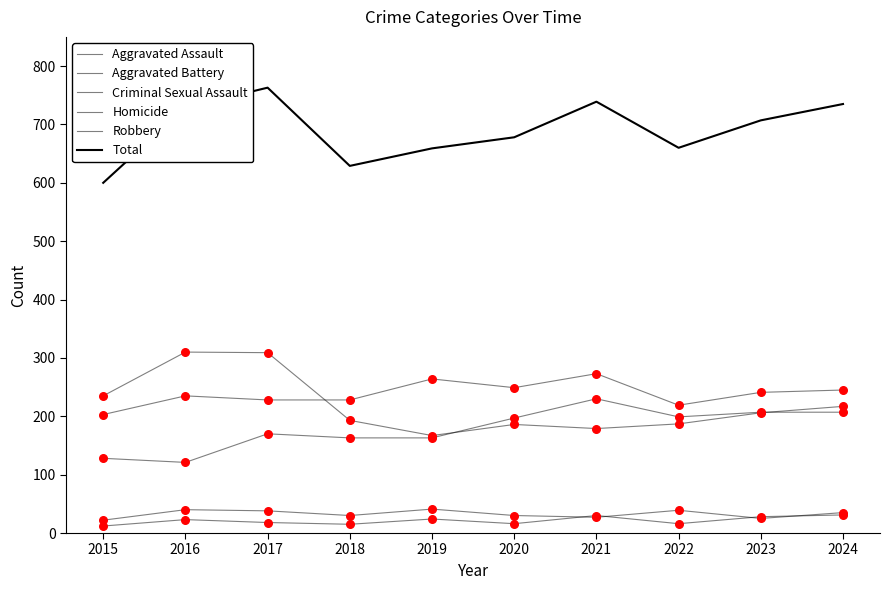

How many lines are shown in the chart?

6